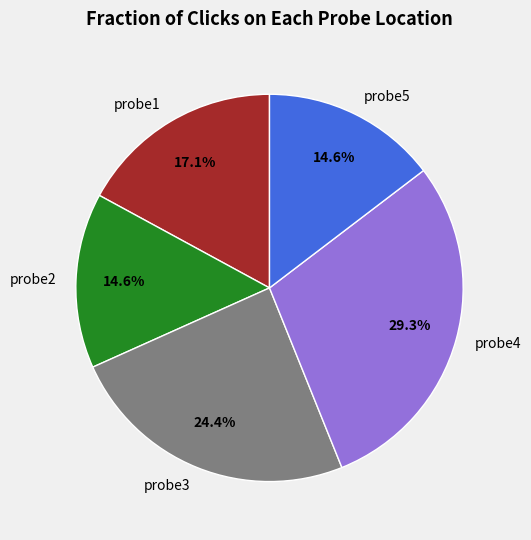

To the nearest percent, what percentage of the pie is probe1?

17%